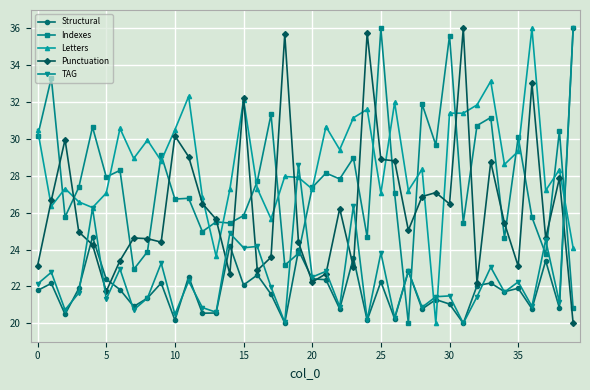

What is the maximum value shown in the chart?

36.0